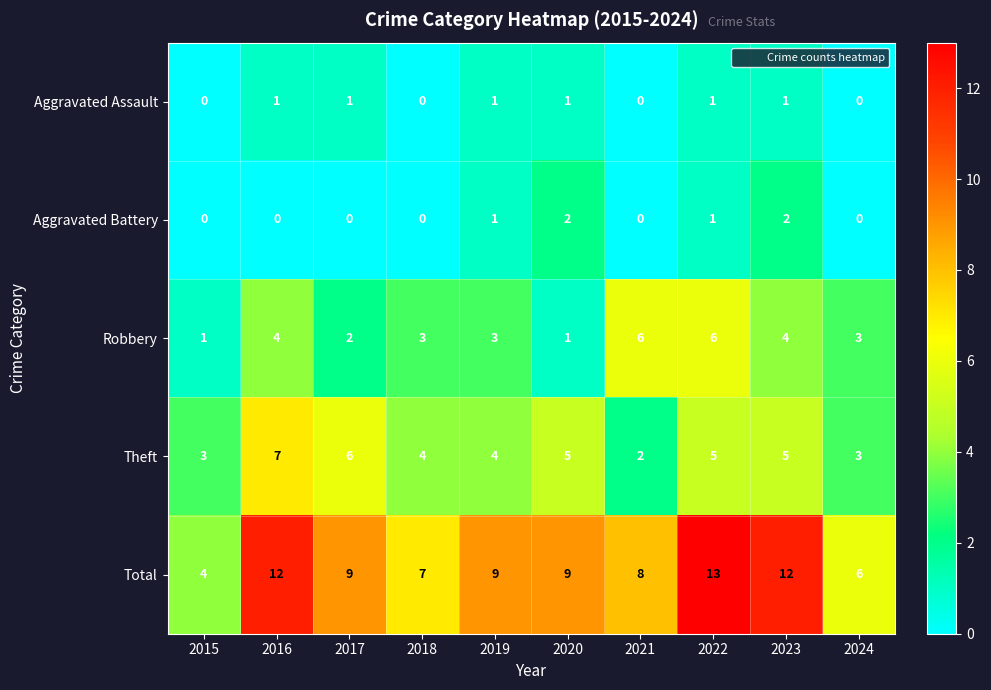

How many data points does each series have?

10